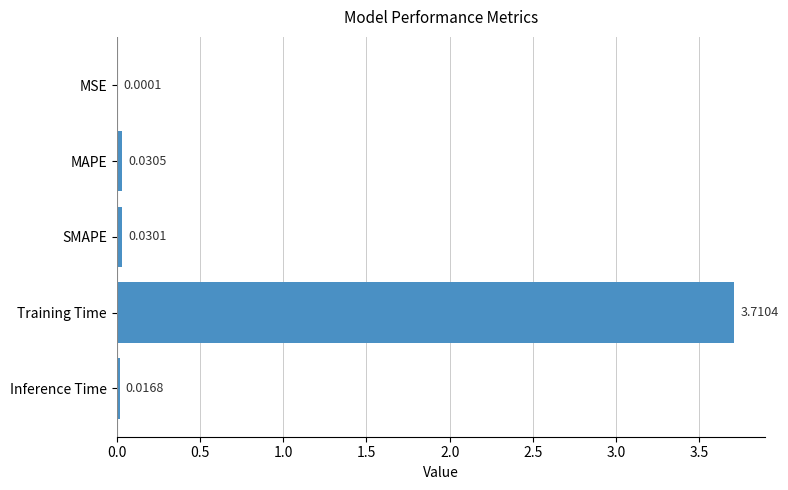

What is the sum of all values?

3.8